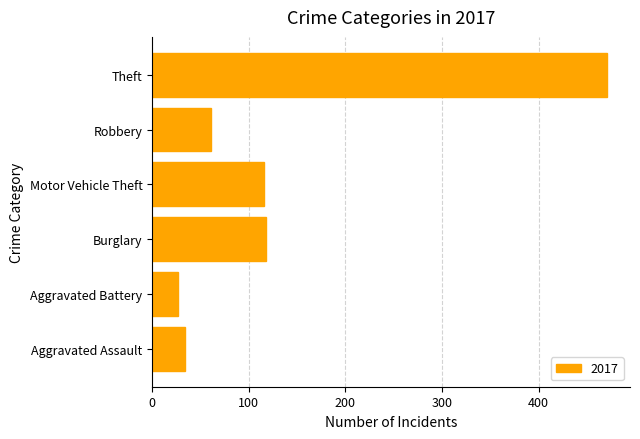

What is the sum of all values?

827